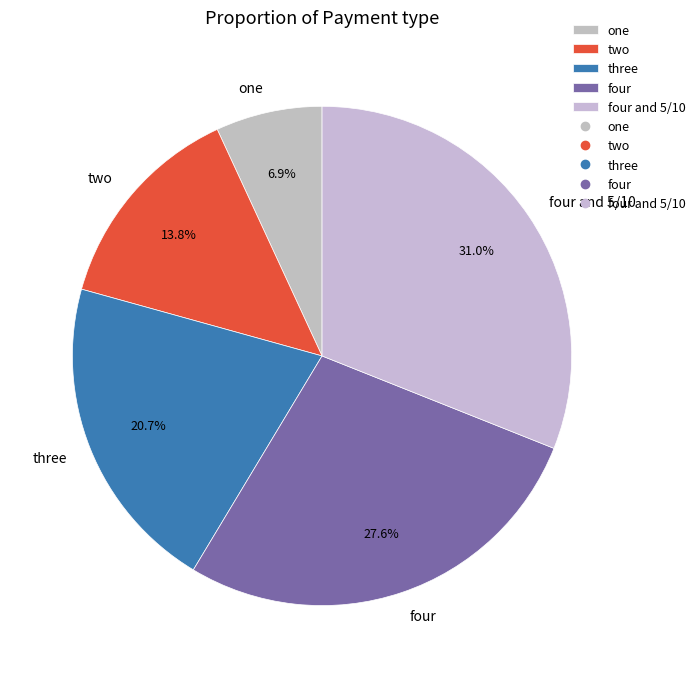

Does one represent more than half of the total?

No